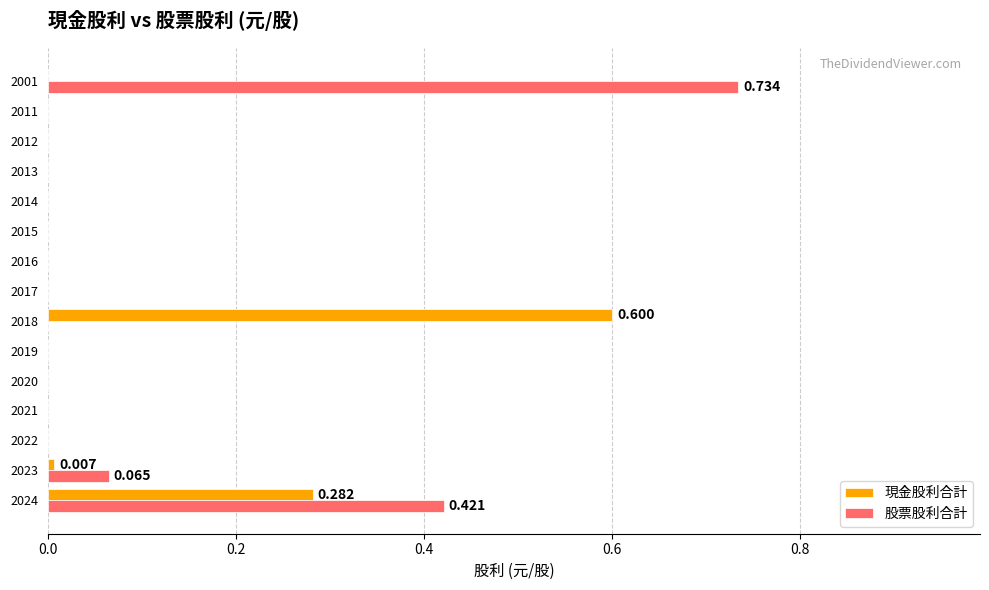

Between 2021 and 2001, which series saw the biggest shift?

股票股利合計